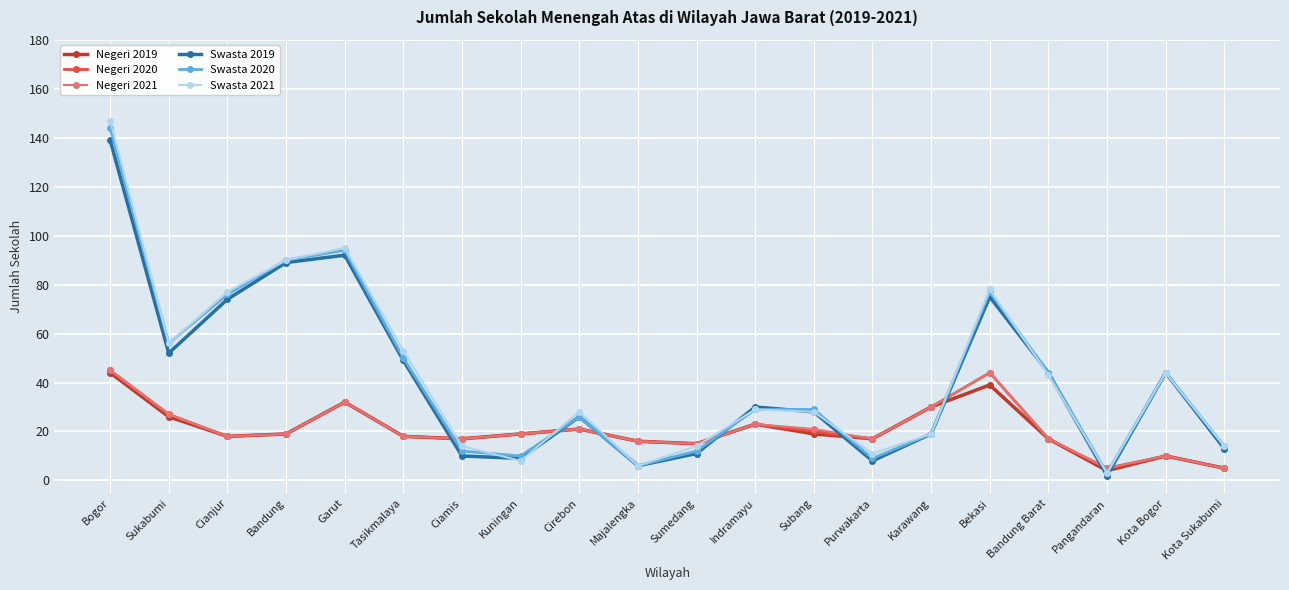

What is the total value across all series at Sumedang?

82